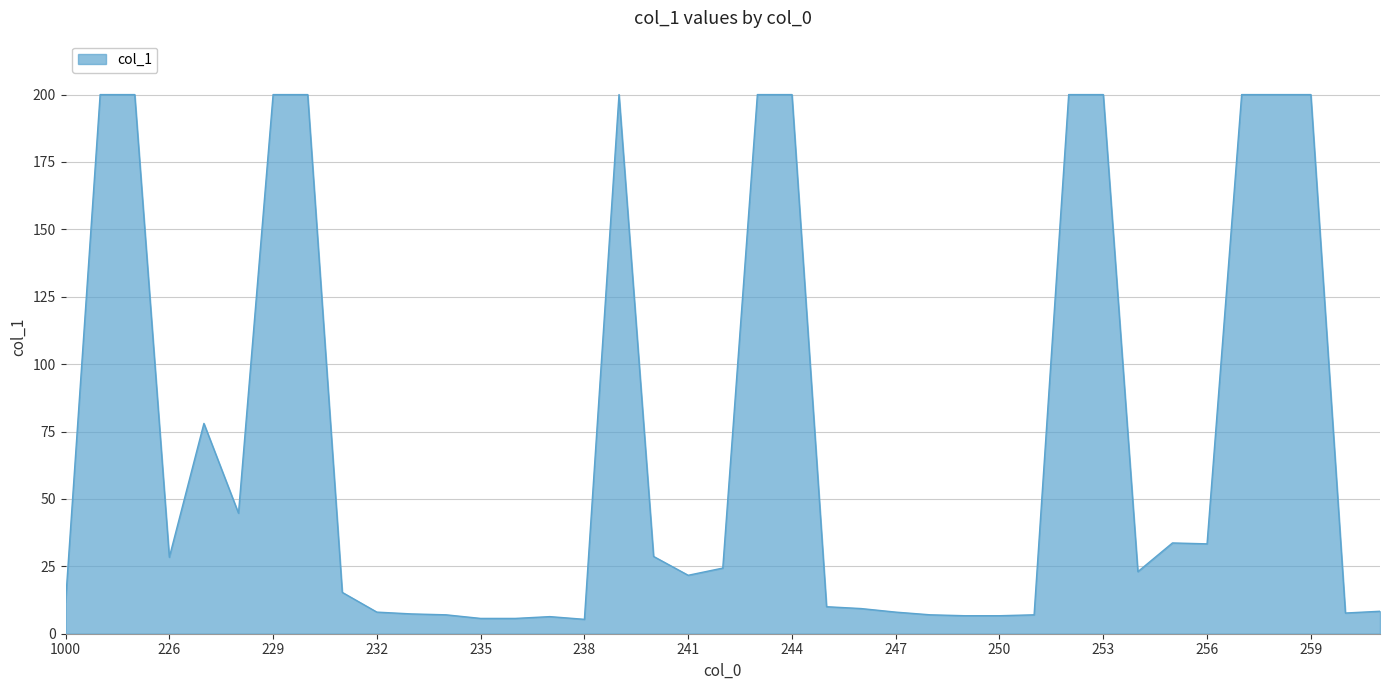

What is the difference between the maximum and minimum values?

194.7